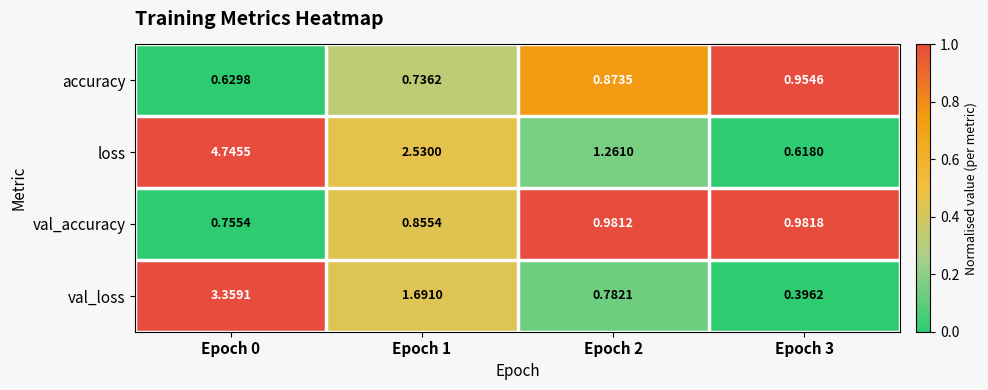

How many distinct data groups are displayed?

4